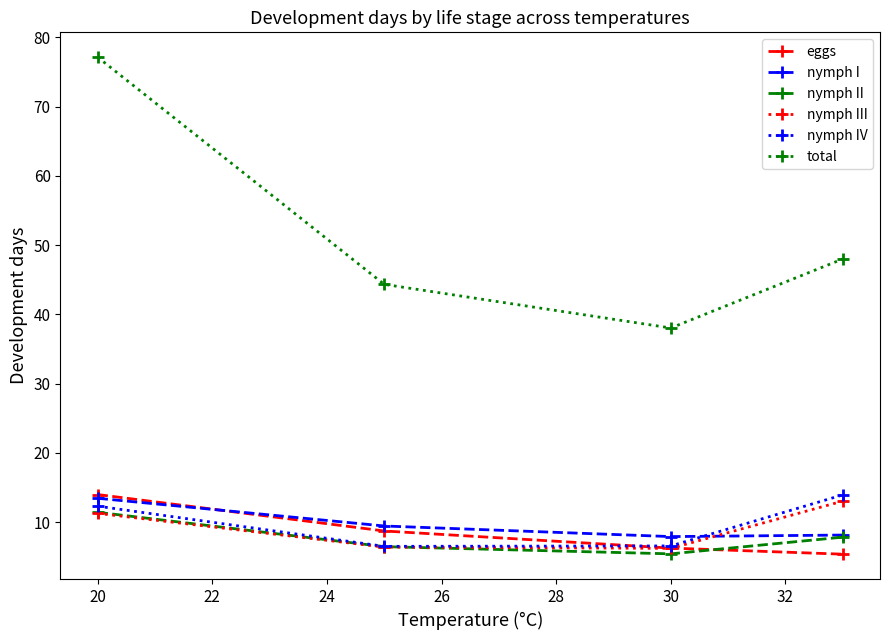

What is the maximum value shown in the chart?

77.1